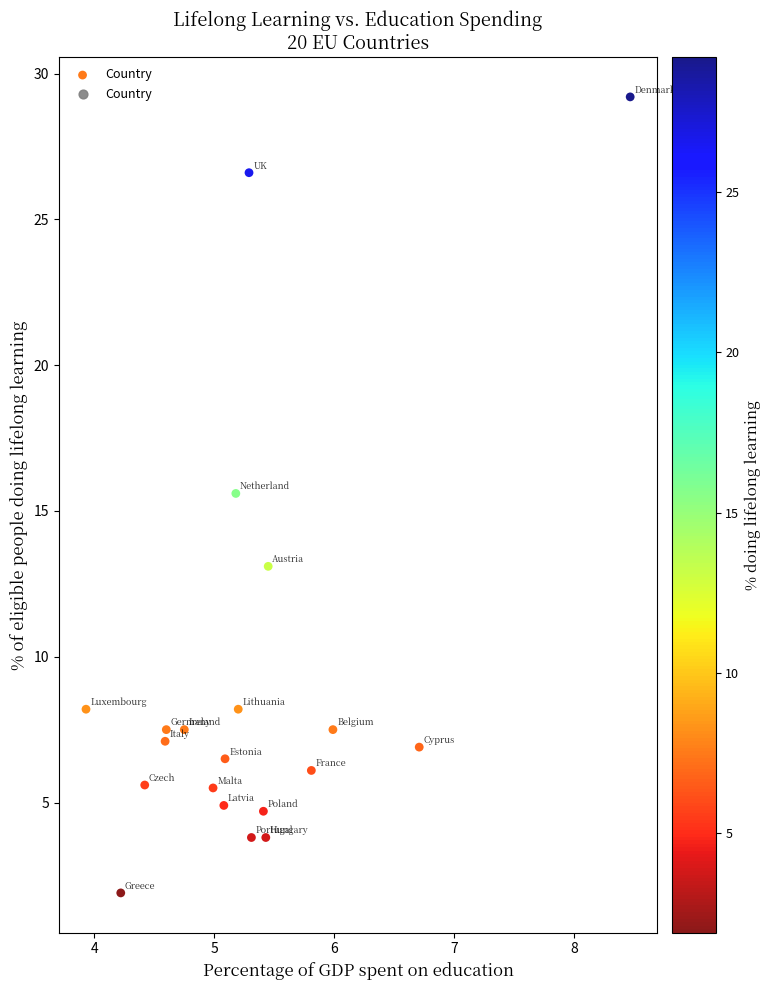

What is the range of Y values (max minus min)?

27.3